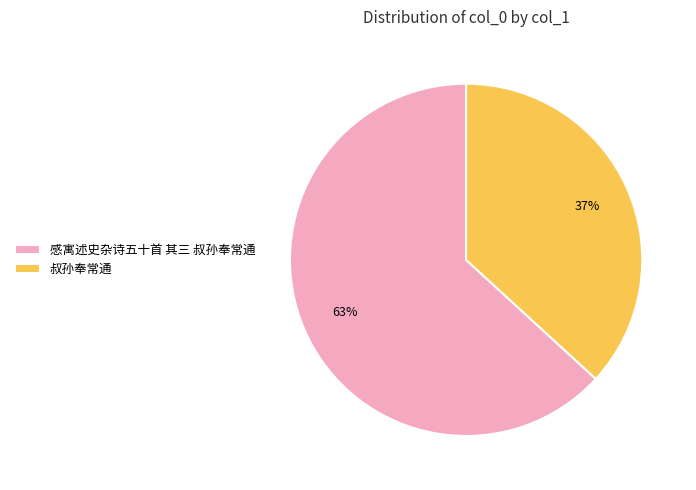

Do 感寓述史杂诗五十首 其三 叔孙奉常通 and 叔孙奉常通 together represent more than half of the pie?

Yes